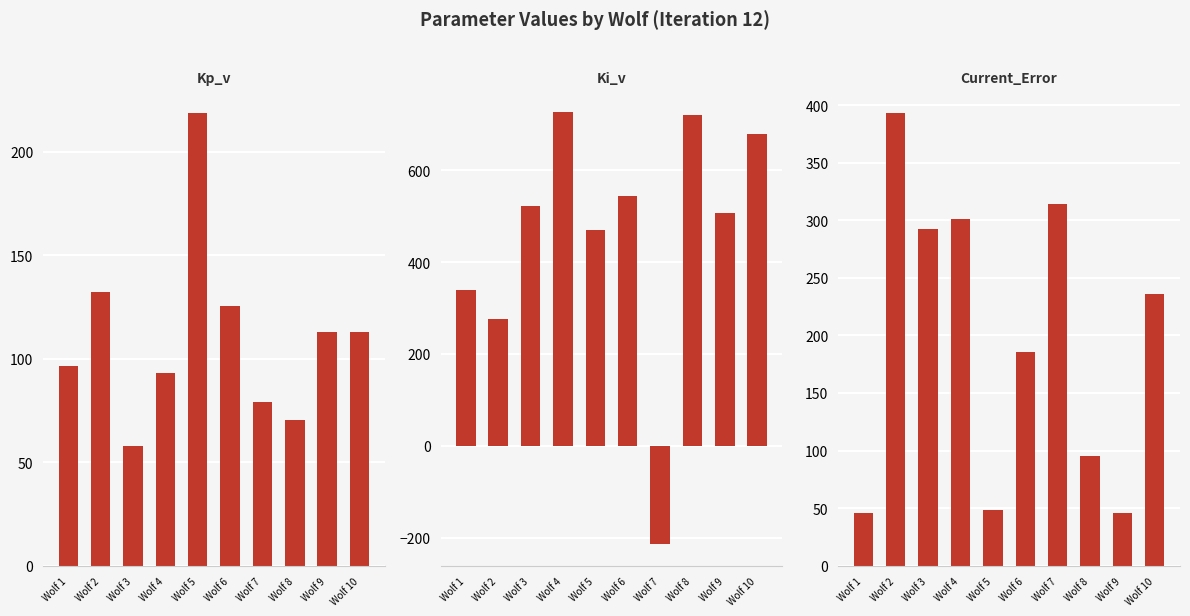

Reading left to right, extract all data points from this chart.

Kp_v: 96.5	132.2	57.7	92.9	218.7	125.5	79.0	70.5	112.6	112.6
Ki_v: 339.2	275.8	521.3	727.3	469.5	543.5	-214.0	720.3	507.5	678.5
Current_Error: 45.7	393.4	292.5	301.3	48.3	185.8	314.1	94.9	46.0	235.6